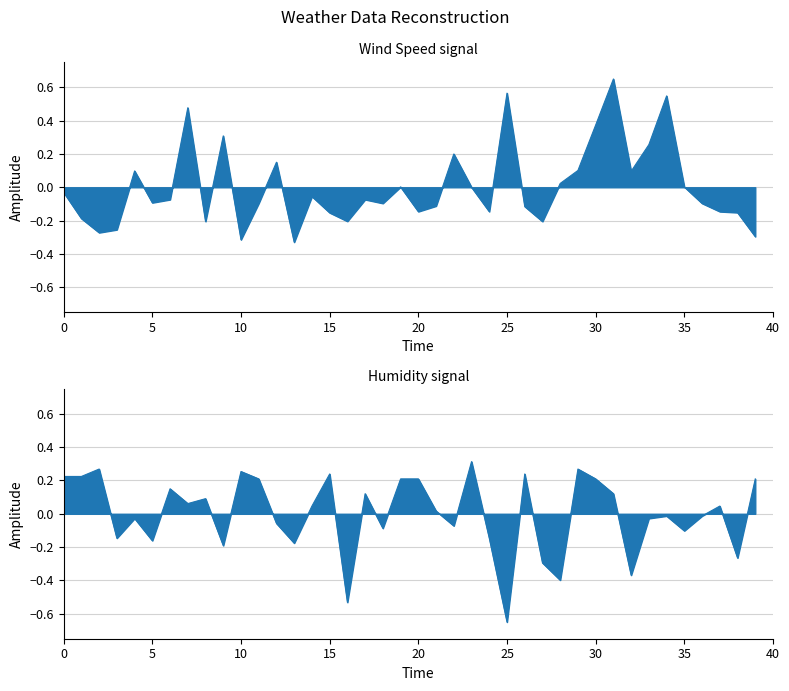

Reading left to right, transcribe all the data shown in this chart.

Wind Speed: -0.0	-0.2	-0.3	-0.3	0.1	-0.1	-0.1	0.5	-0.2	0.3	-0.3	-0.1	0.2	-0.3	-0.1	-0.2	-0.2	-0.1	-0.1	0.0	-0.1	-0.1	0.2	0.0	-0.1	0.6	-0.1	-0.2	0.0	0.1	0.4	0.6	0.1	0.3	0.5	0.0	-0.1	-0.1	-0.2	-0.3
Humidity: 0.2	0.2	0.3	-0.1	-0.0	-0.2	0.1	0.1	0.1	-0.2	0.3	0.2	-0.1	-0.2	0.0	0.2	-0.5	0.1	-0.1	0.2	0.2	0.0	-0.1	0.3	-0.1	-0.6	0.2	-0.3	-0.4	0.3	0.2	0.1	-0.4	-0.0	-0.0	-0.1	-0.0	0.0	-0.3	0.2